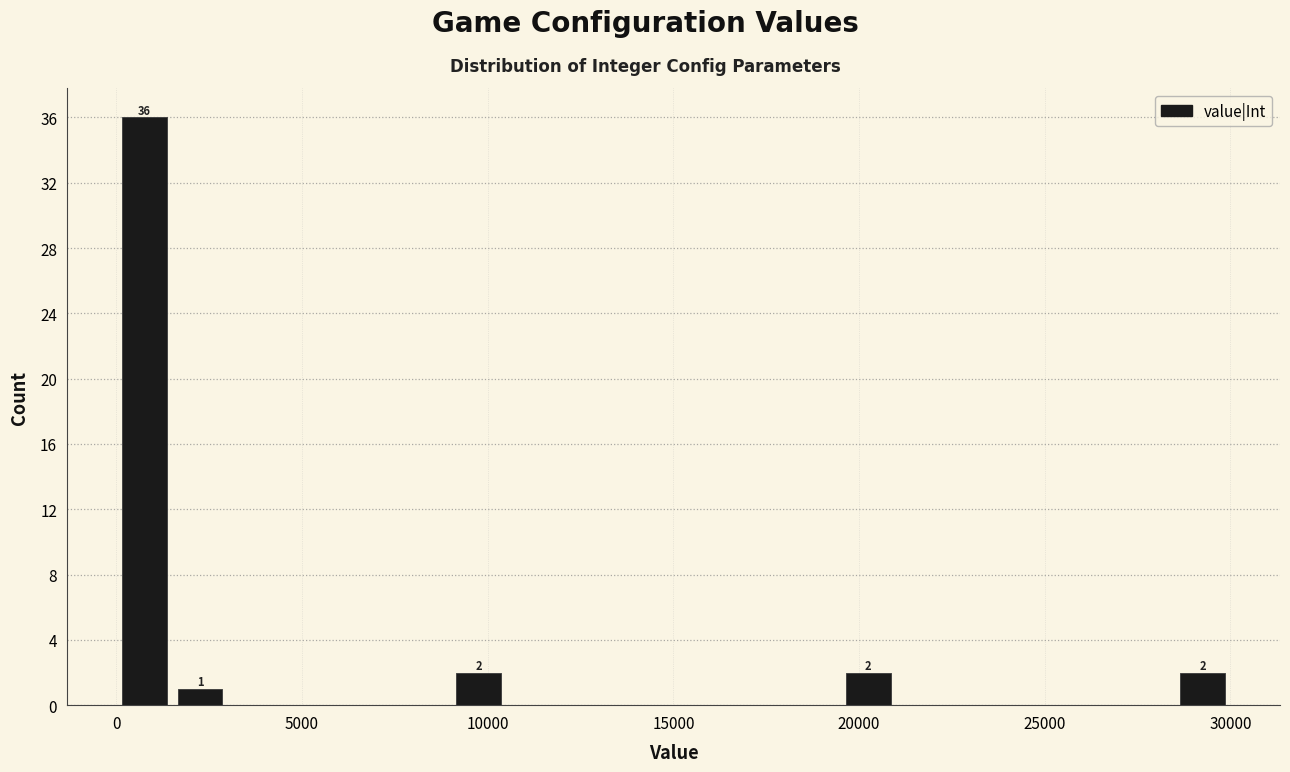

Around what value on the x-axis is the tallest bar? Give the approximate position of its centre, as read against the axis.

1000